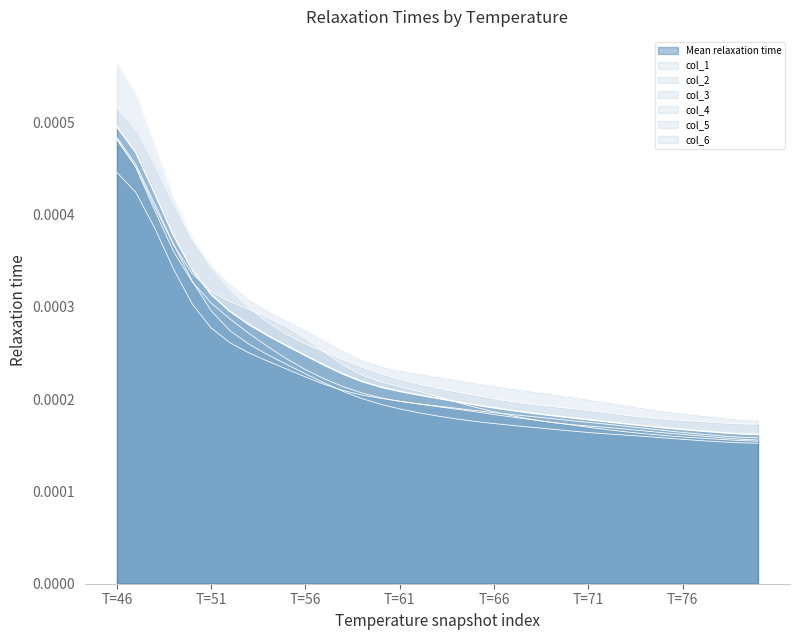

Does the chart have visible grid lines?

No